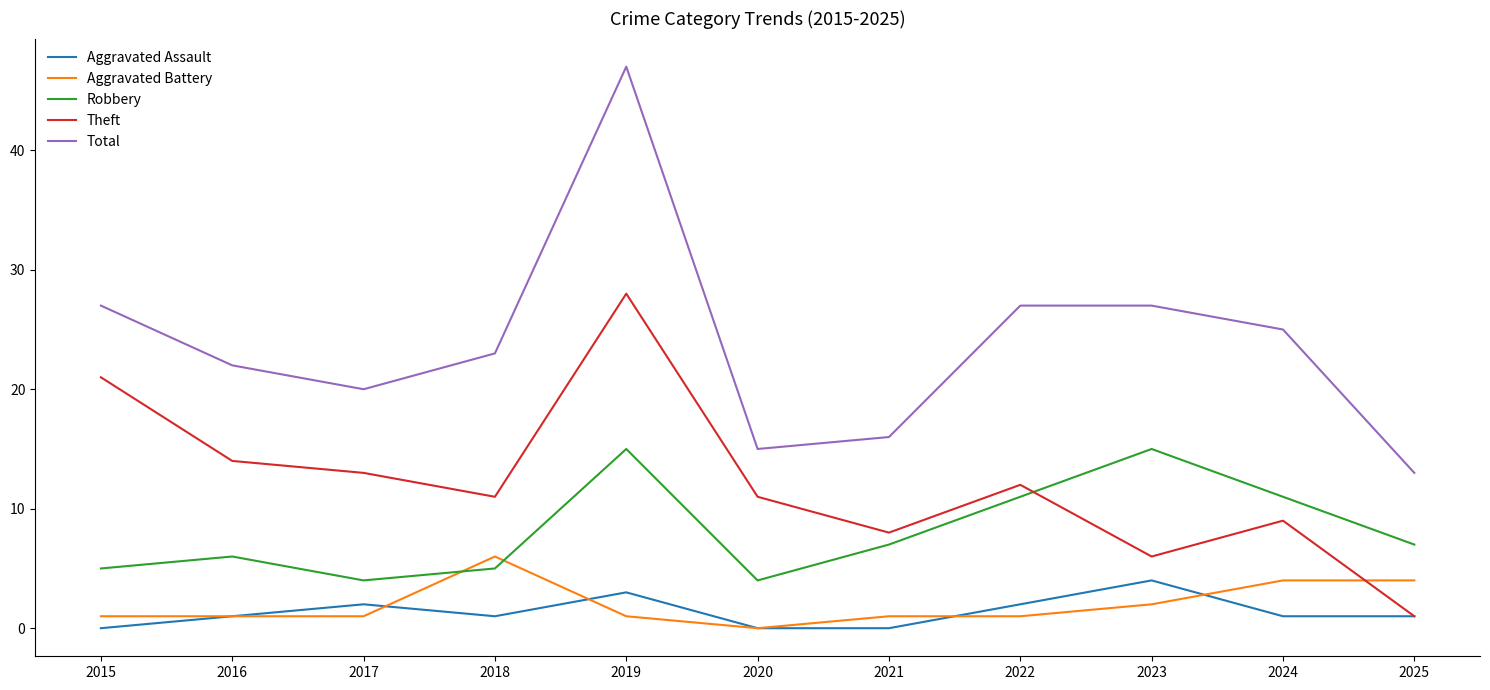

Reading left to right, list all the values displayed in this chart.

Aggravated Assault: 2015=0	2016=1	2017=2	2018=1	2019=3	2020=0	2021=0	2022=2	2023=4	2024=1	2025=1
Aggravated Battery: 2015=1	2016=1	2017=1	2018=6	2019=1	2020=0	2021=1	2022=1	2023=2	2024=4	2025=4
Robbery: 2015=5	2016=6	2017=4	2018=5	2019=15	2020=4	2021=7	2022=11	2023=15	2024=11	2025=7
Theft: 2015=21	2016=14	2017=13	2018=11	2019=28	2020=11	2021=8	2022=12	2023=6	2024=9	2025=1
Total: 2015=27	2016=22	2017=20	2018=23	2019=47	2020=15	2021=16	2022=27	2023=27	2024=25	2025=13